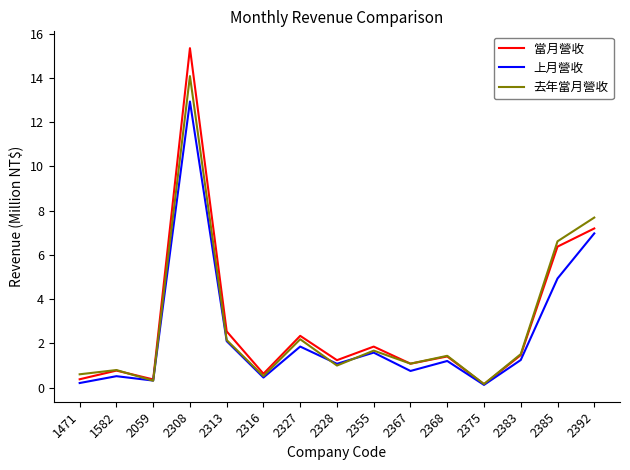

What is the greatest value displayed?

15.4